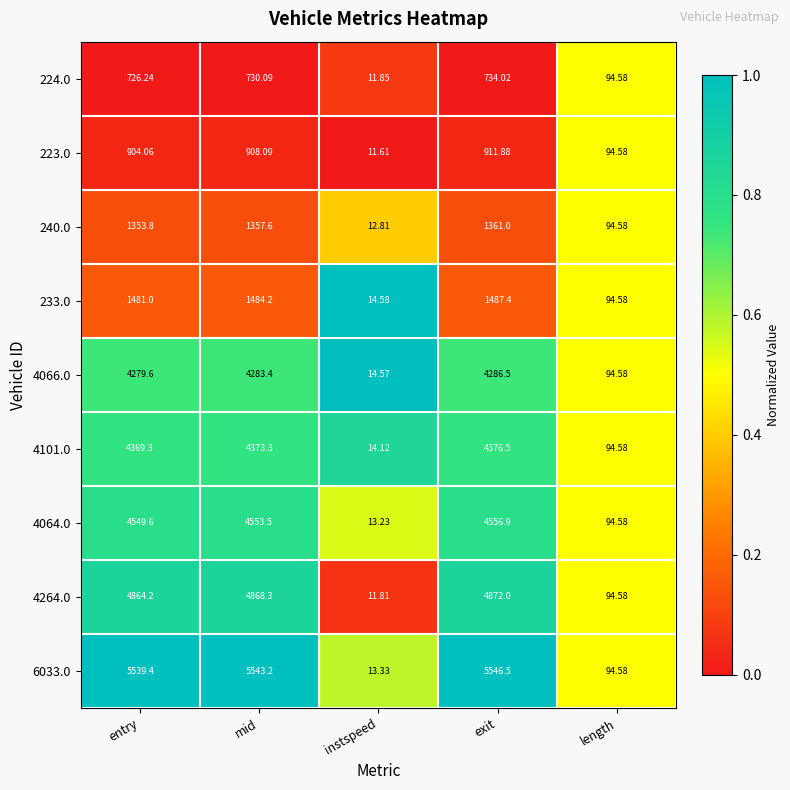

Where is 4064.0 nearest to the value 2285?

length